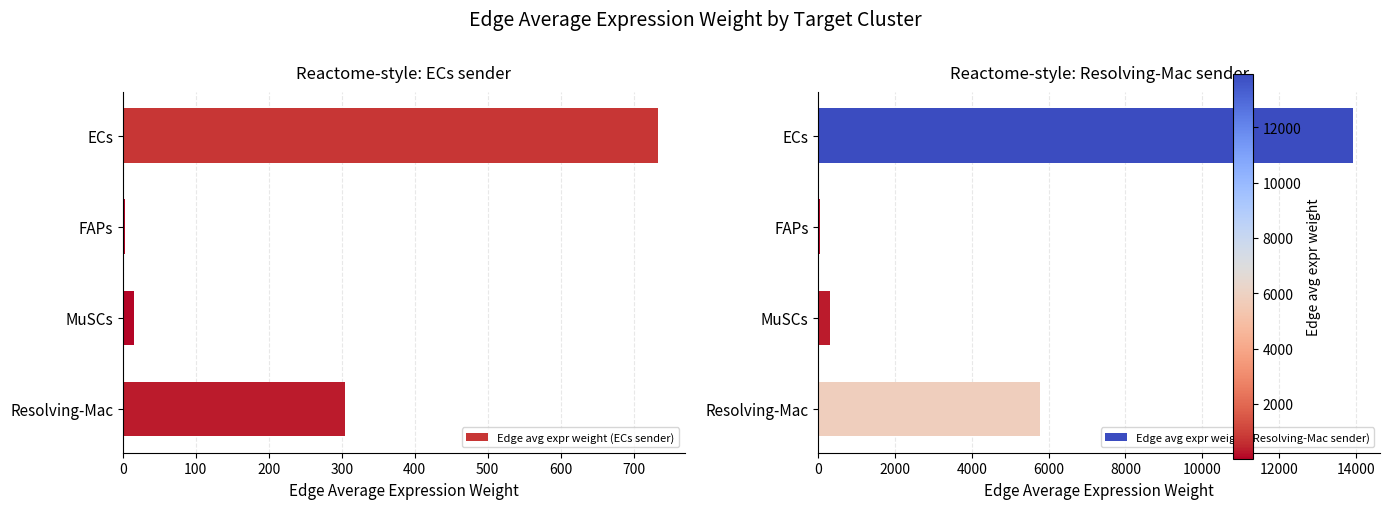

What value does the Edge avg expr weight (ECs sender) series have at MuSCs?

15.6